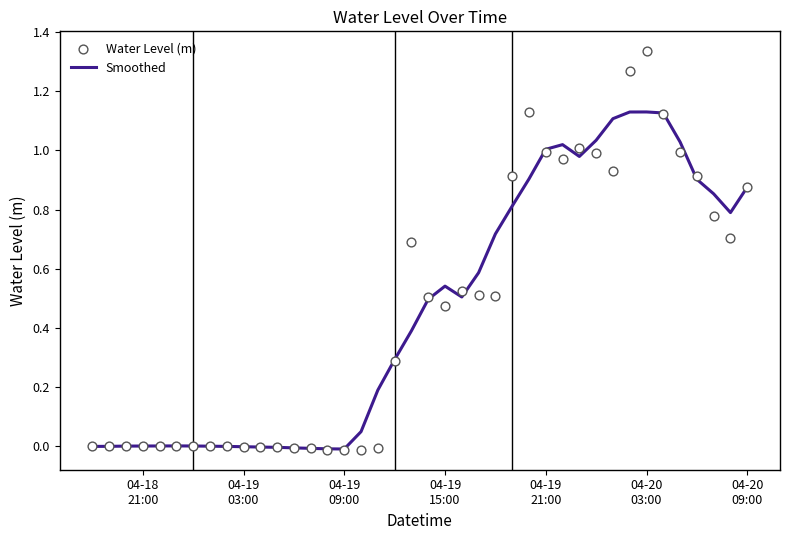

At how many categories does at least one series exceed 1?

10